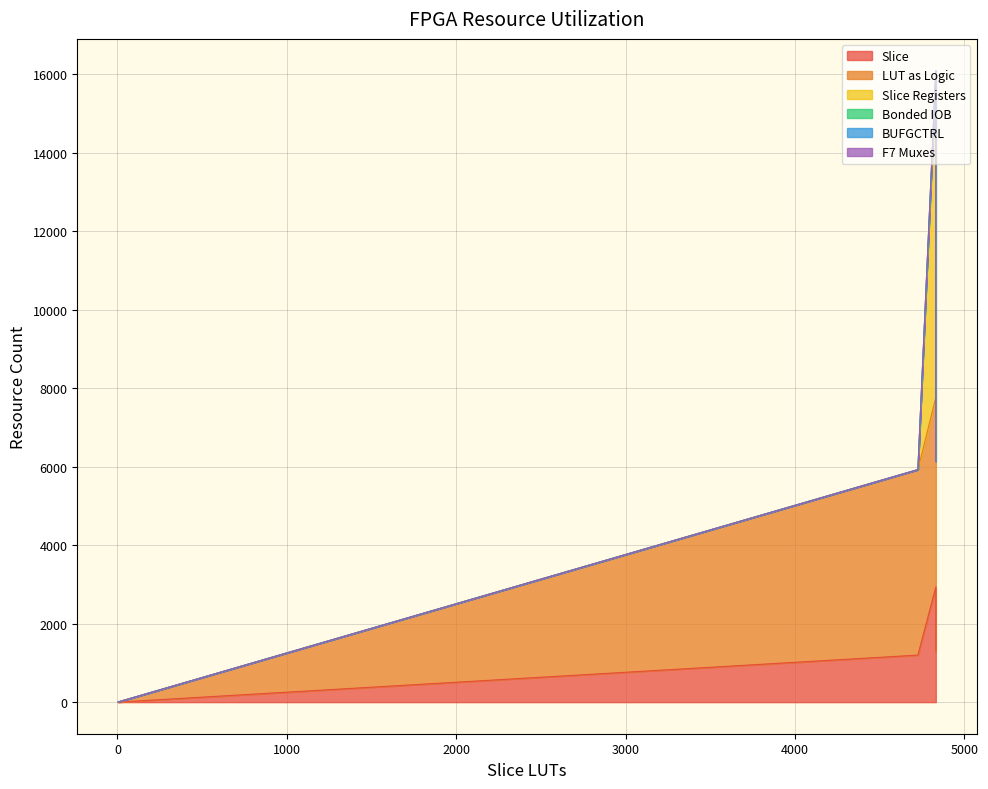

How many values in the Bonded IOB series exceed 0?

1